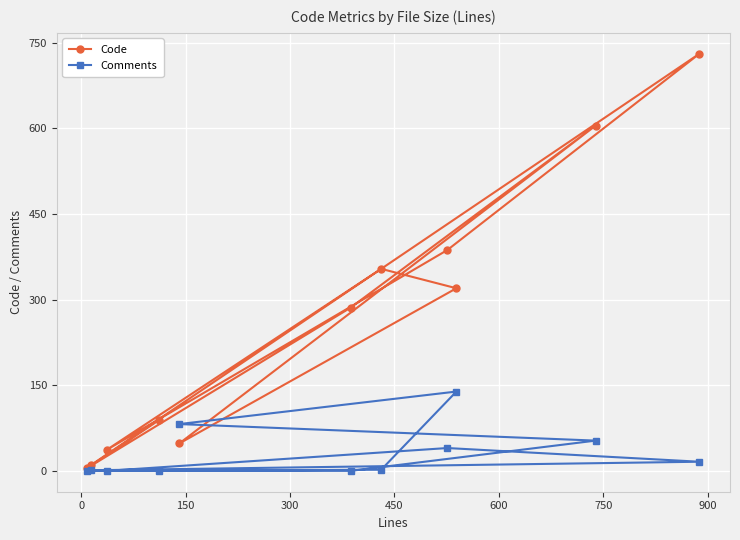

How many lines are shown in the chart?

2